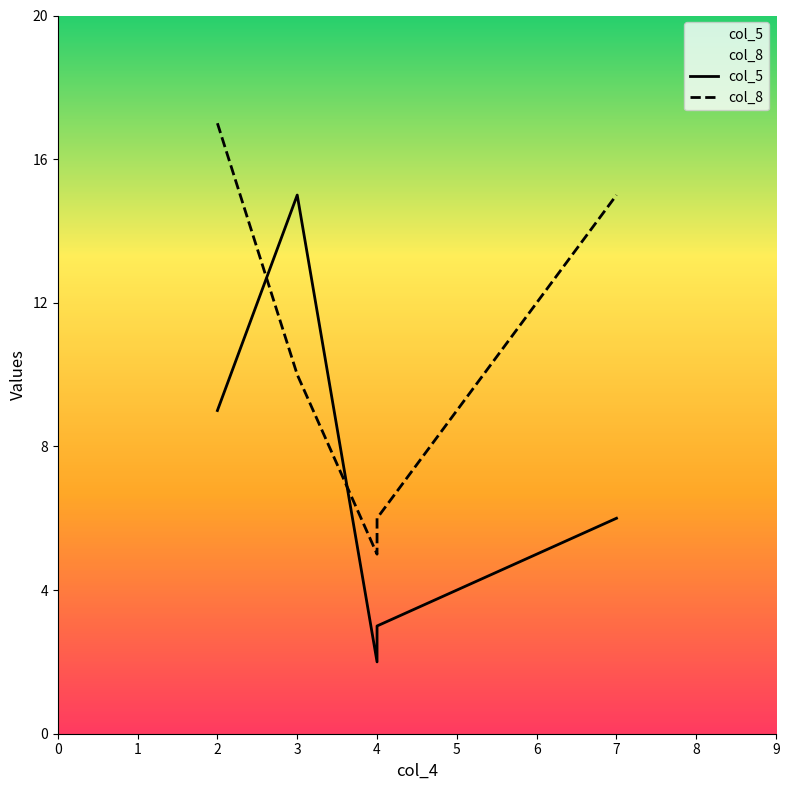

At which label is col_8 closest to 11?

3